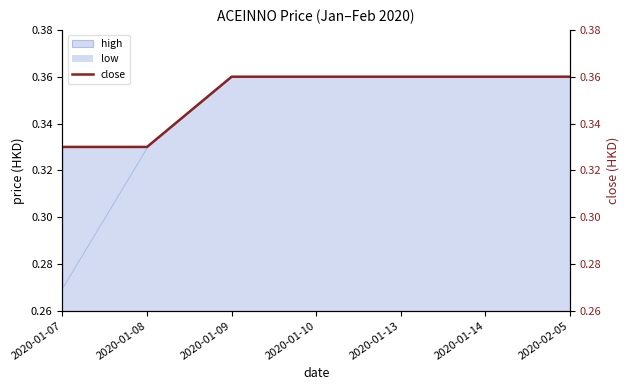

At which label does low reach its minimum?

2020-01-07